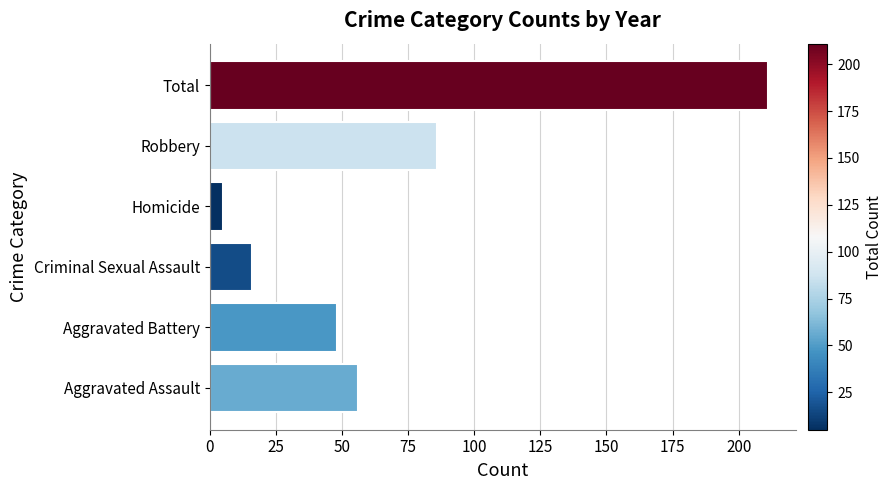

True or false: the data shows 87 at Aggravated Assault.

False